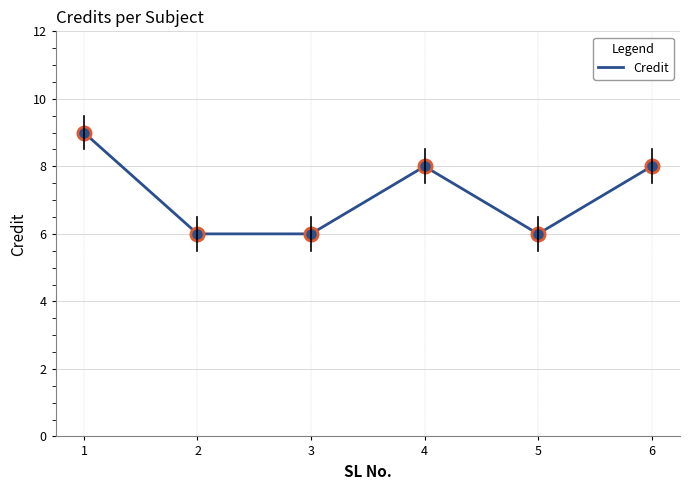

Between 6 and 5, which is larger?

6